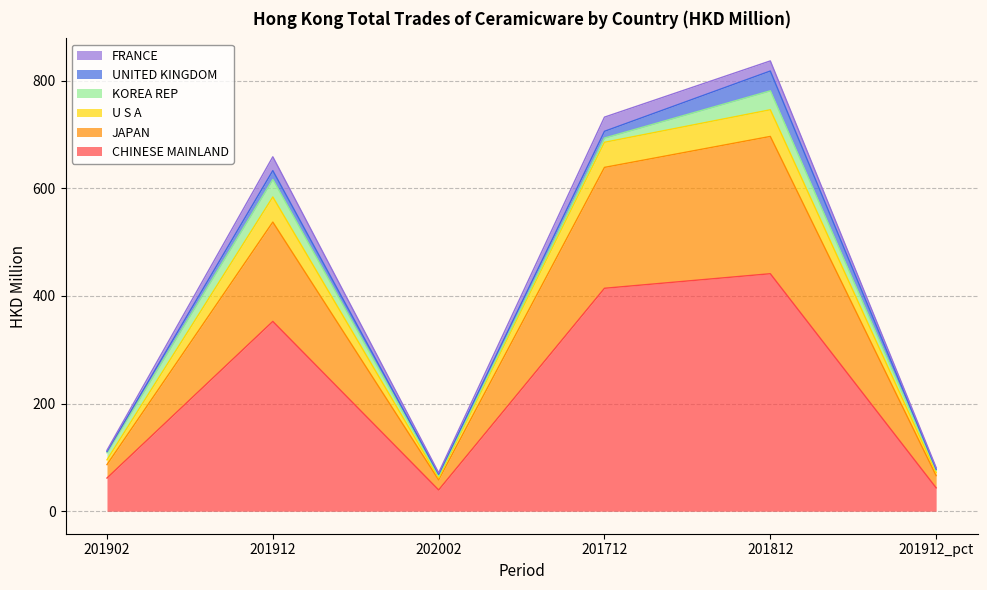

What is the total value across all series at 201812?

836.8